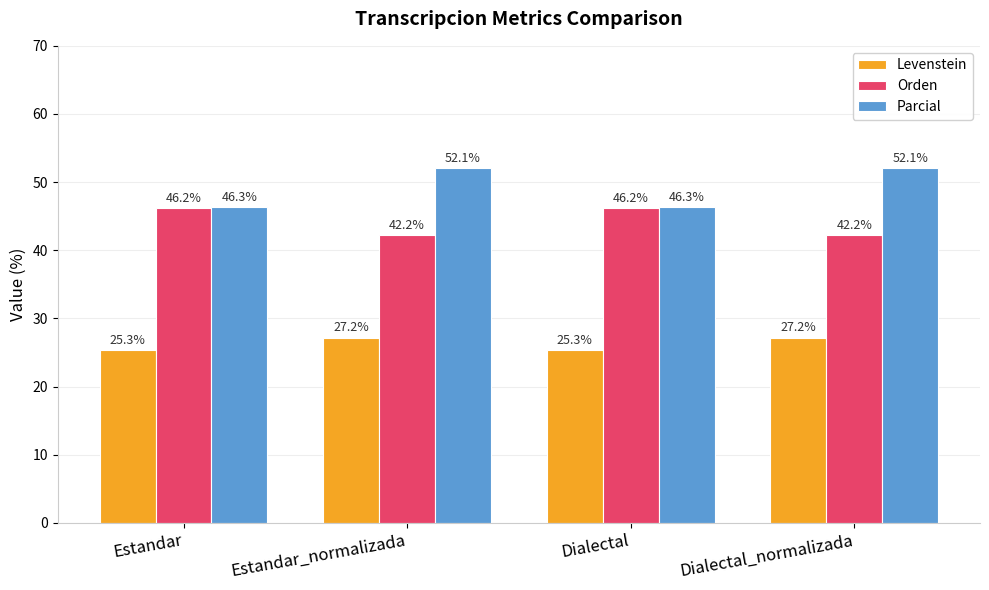

The value of Parcial at Dialectal_normalizada is 20.5. True or false?

False